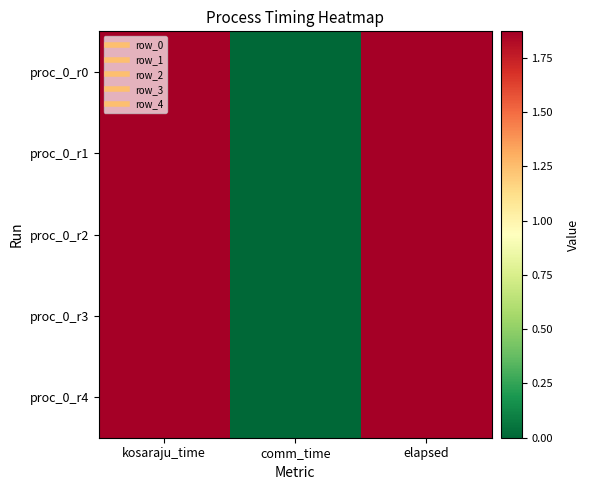

Reading right to left, list all the values displayed in this chart.

proc_0_r0: elapsed=1.9	comm_time=0.0	kosaraju_time=1.9
proc_0_r1: elapsed=1.9	comm_time=0.0	kosaraju_time=1.9
proc_0_r2: elapsed=1.9	comm_time=0.0	kosaraju_time=1.9
proc_0_r3: elapsed=1.9	comm_time=0.0	kosaraju_time=1.9
proc_0_r4: elapsed=1.9	comm_time=0.0	kosaraju_time=1.9